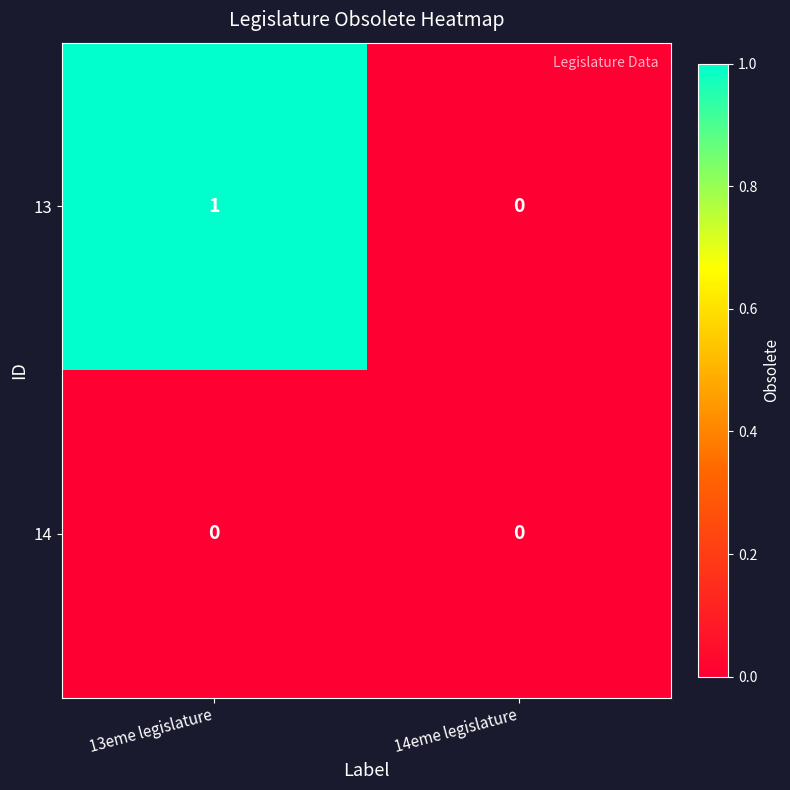

Reading left to right, extract all data points from this chart.

13: 1	0
14: 0	0